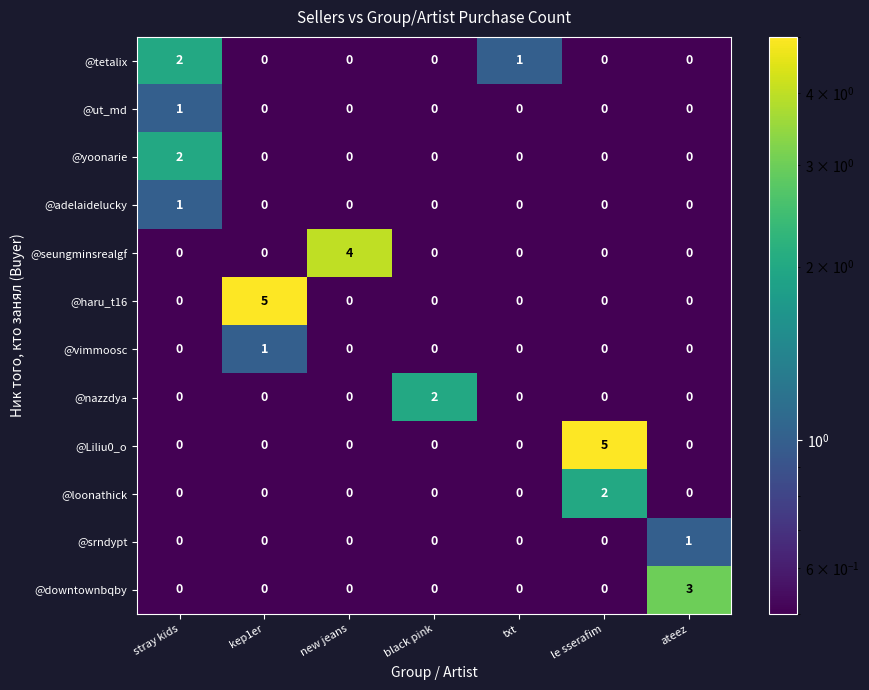

Which category has the highest value in the @haru_t16 series?

kep1er